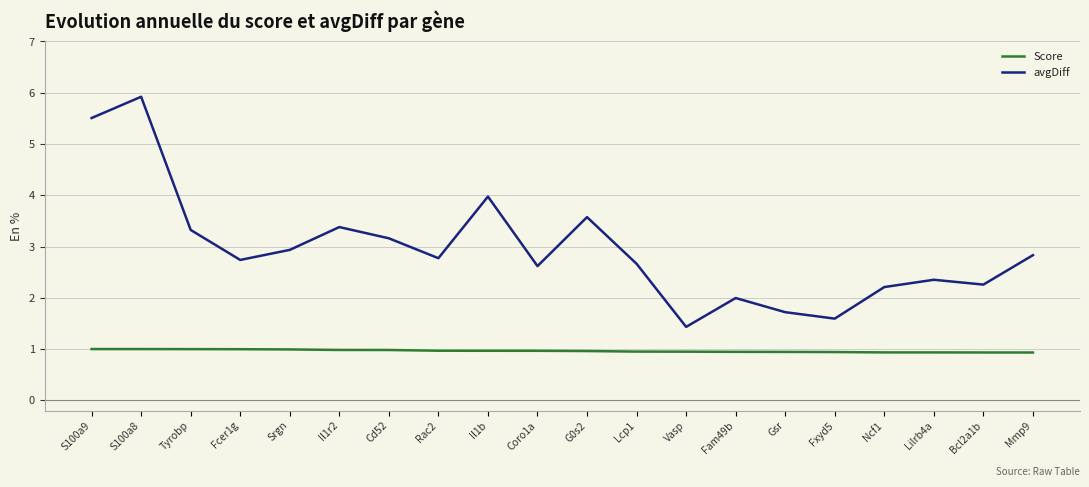

In avgDiff, how many points are higher than both neighbors (excluding endpoints)?

6